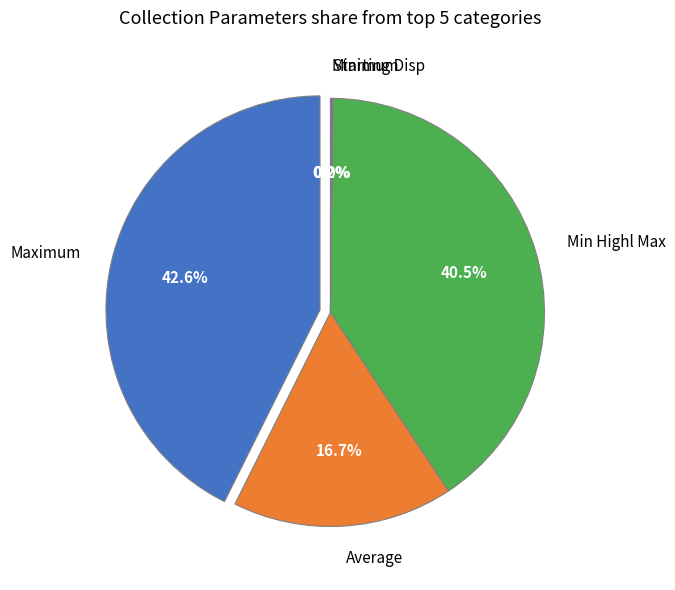

Do Maximum and Minimum together represent more than half of the pie?

No